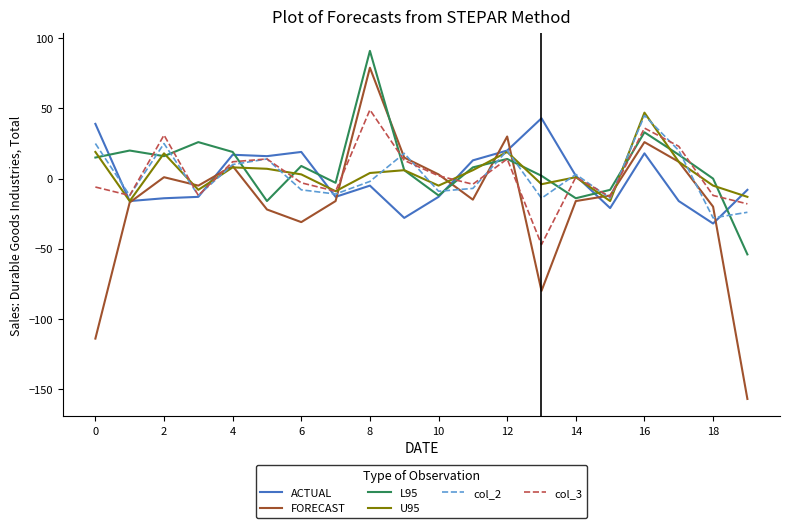

Which series has the largest range (max minus min)?

FORECAST